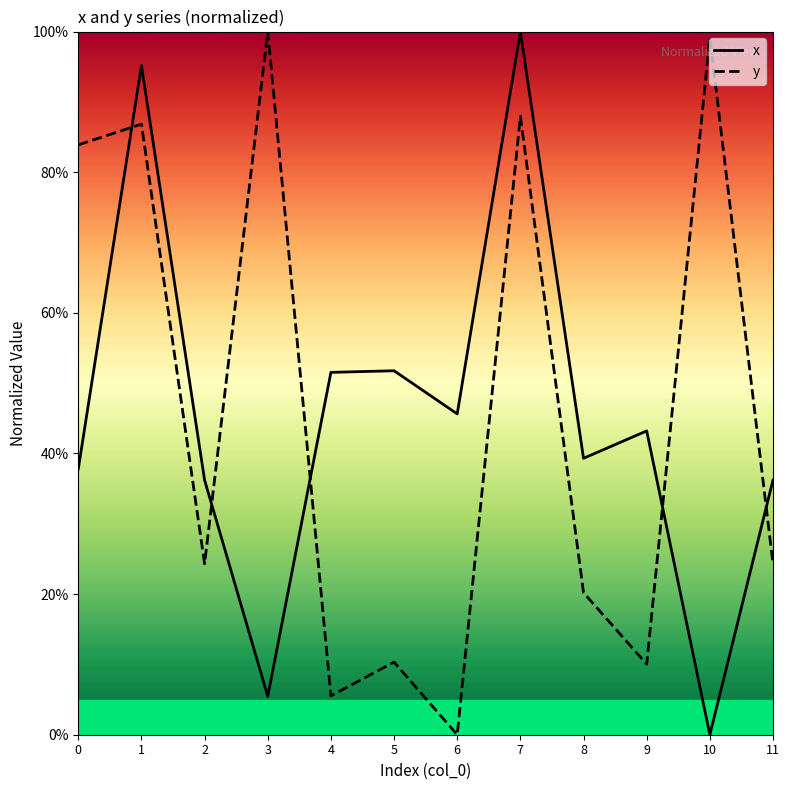

Where do x and y first cross each other?

0 and 1